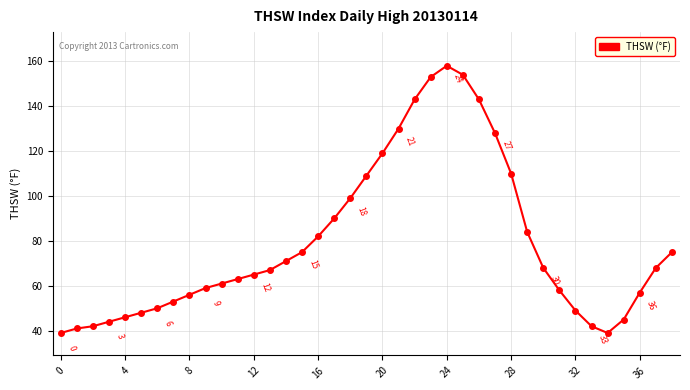

What is the value of the 24th point from the left?

153